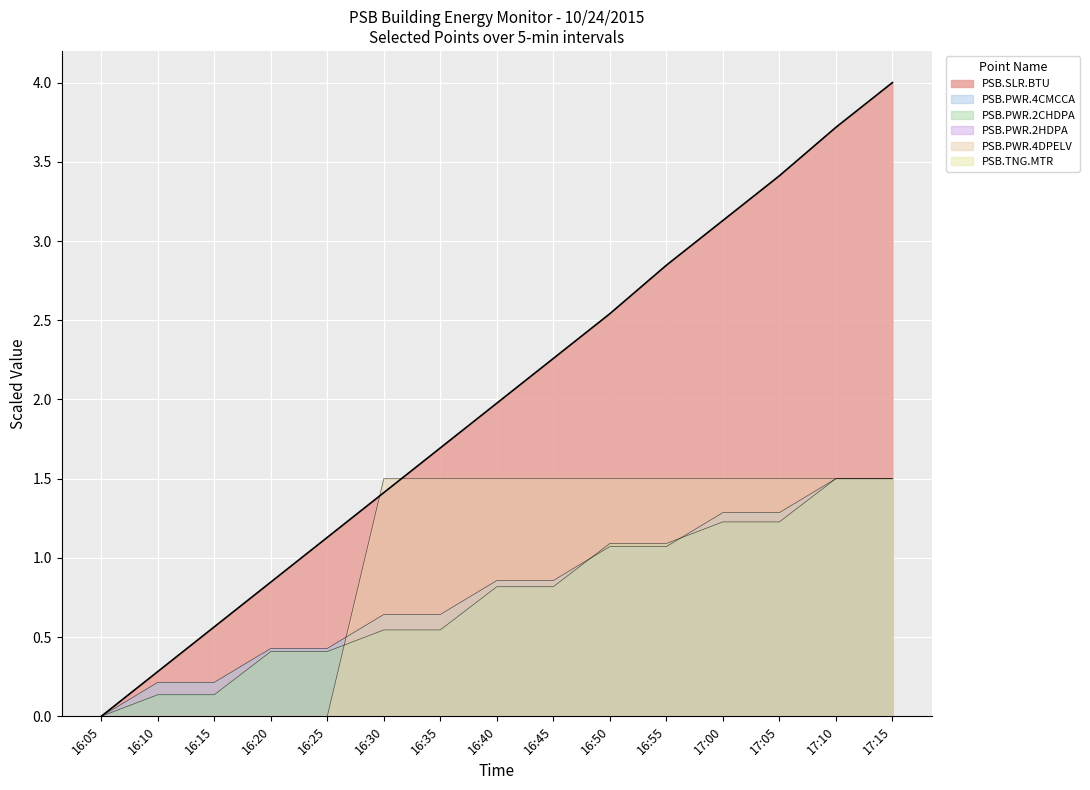

Which series changed the most between 16:05 and 16:25?

PSB.SLR.BTU